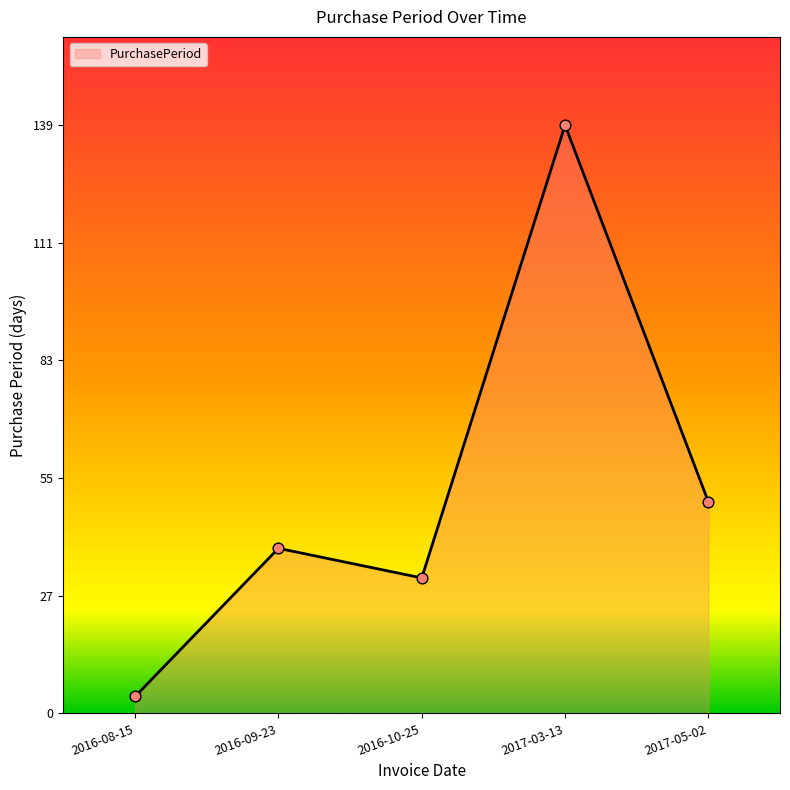

Which has a higher value, 2016-09-23 or 2016-08-15?

2016-09-23